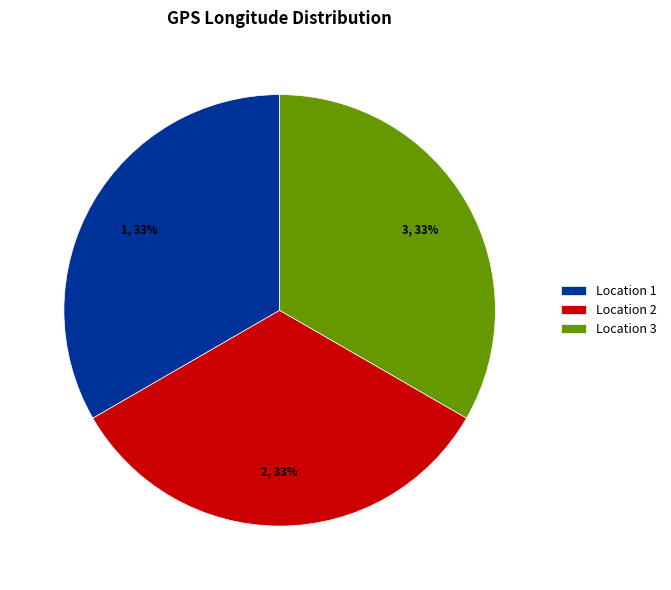

How many segments does this pie chart have?

3